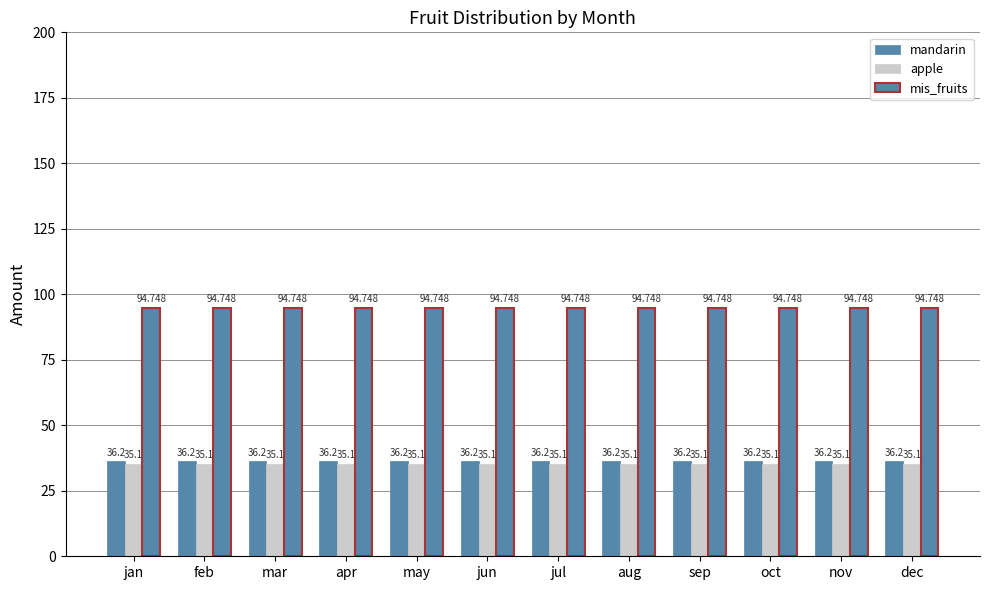

Which category has the highest value in the mandarin series?

jan